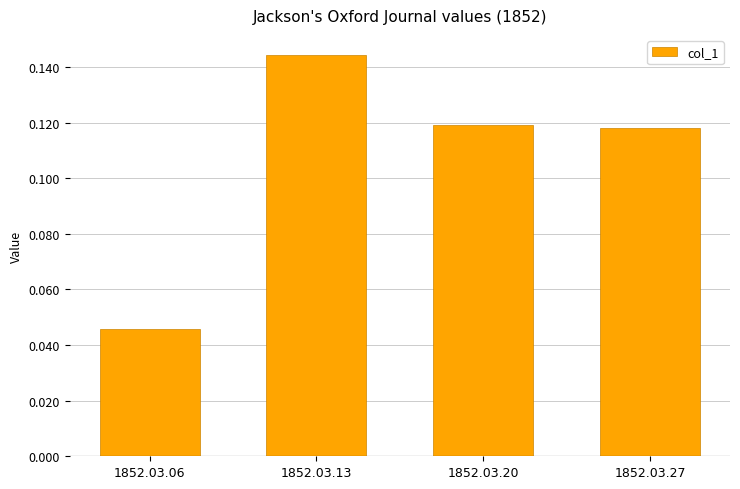

Which has a higher value, 1852.03.27 or 1852.03.13?

1852.03.13